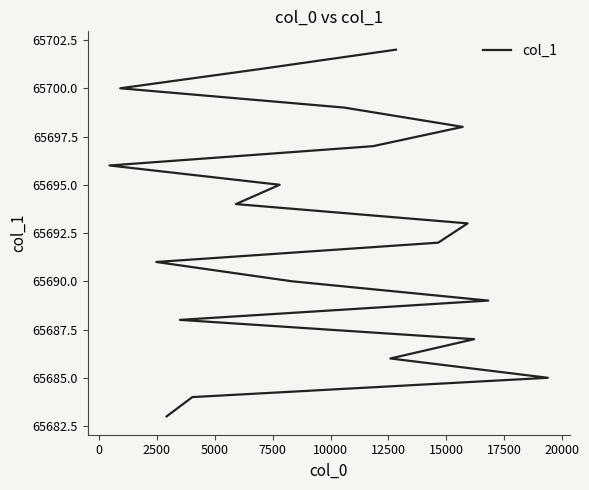

Reading left to right, list all the values displayed in this chart.

65683	65684	65685	65686	65687	65688	65689	65690	65691	65692	65693	65694	65695	65696	65697	65698	65699	65700	65701	65702